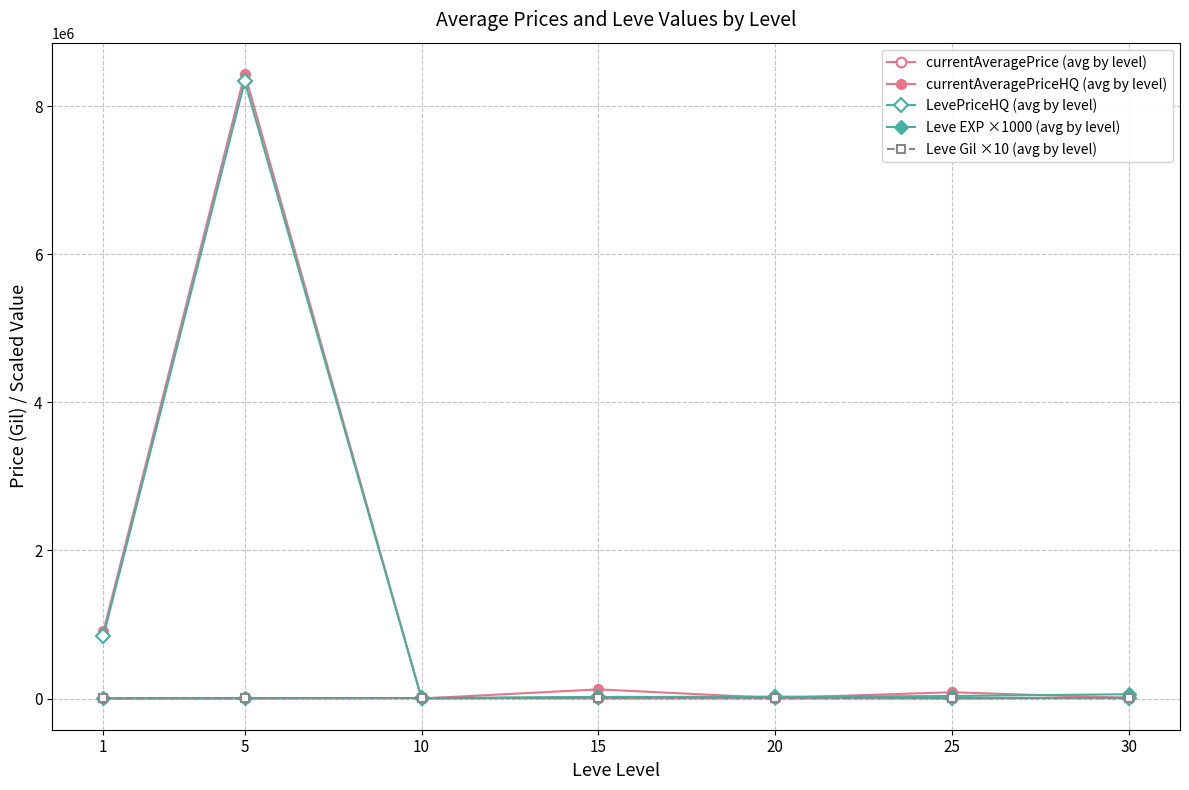

Where does the currentAveragePriceHQ (avg by level) series first go above 85544?

1